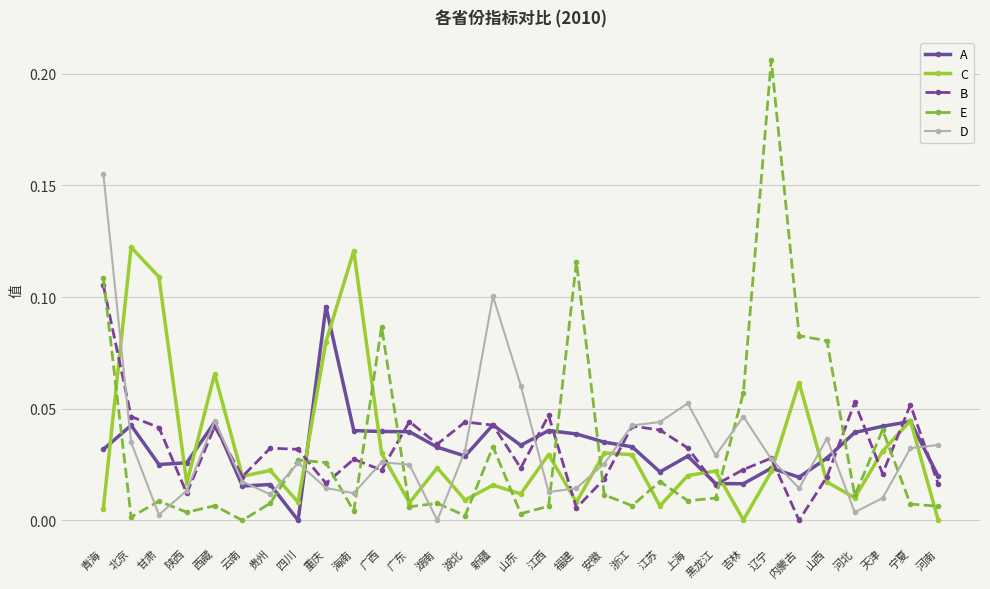

At which category is the sum across all series the highest?

青海